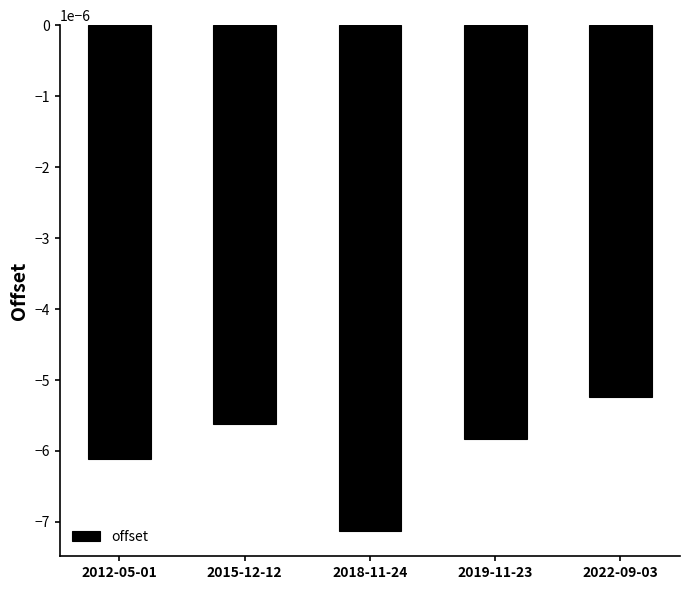

Which label corresponds to the smallest value in the chart?

2018-11-24